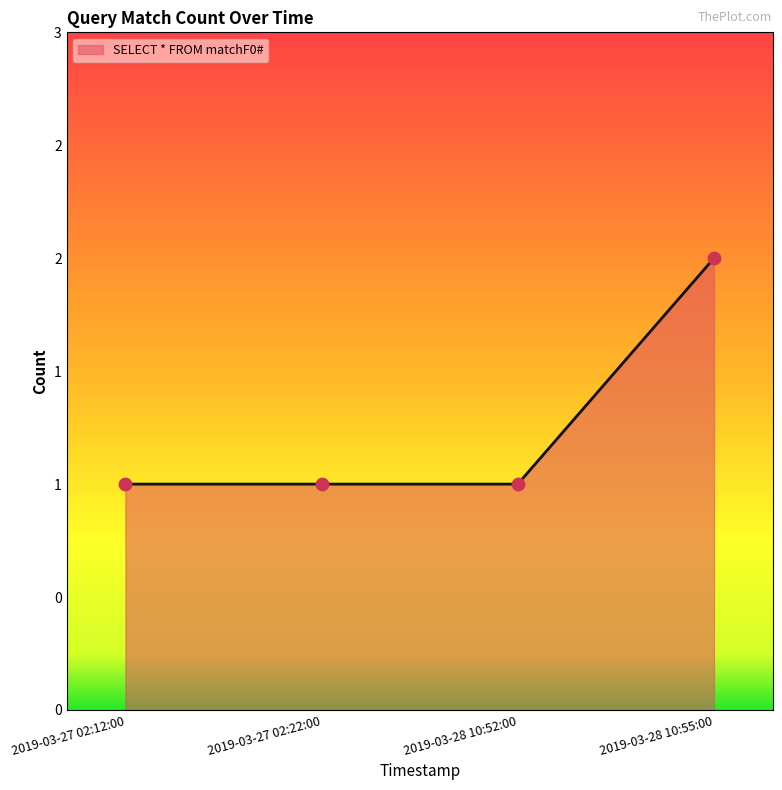

What is the change in value from 2019-03-27 02:12:00 to 2019-03-28 10:55:00?

+1